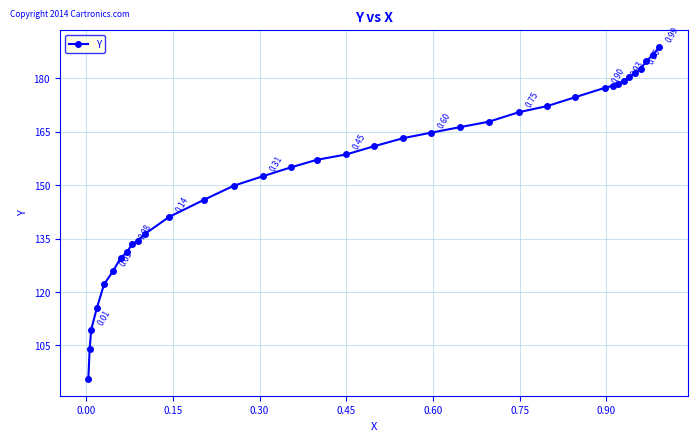

What is the difference between the second highest and second lowest values?

82.5